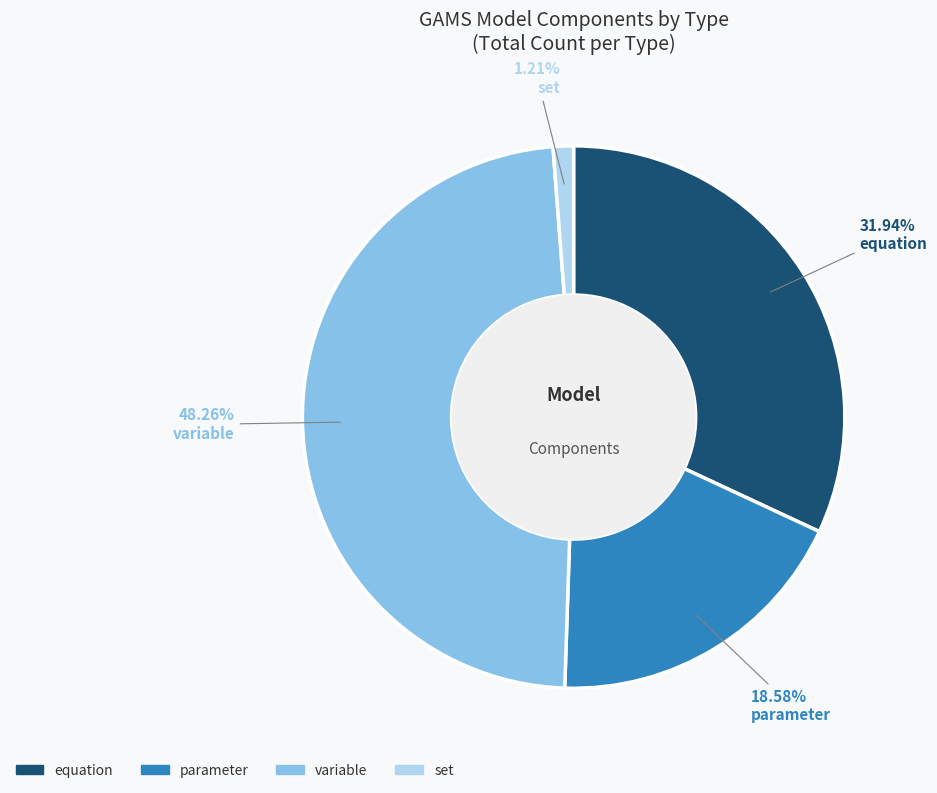

Rank the categories by value from lowest to highest.

set, parameter, equation, variable